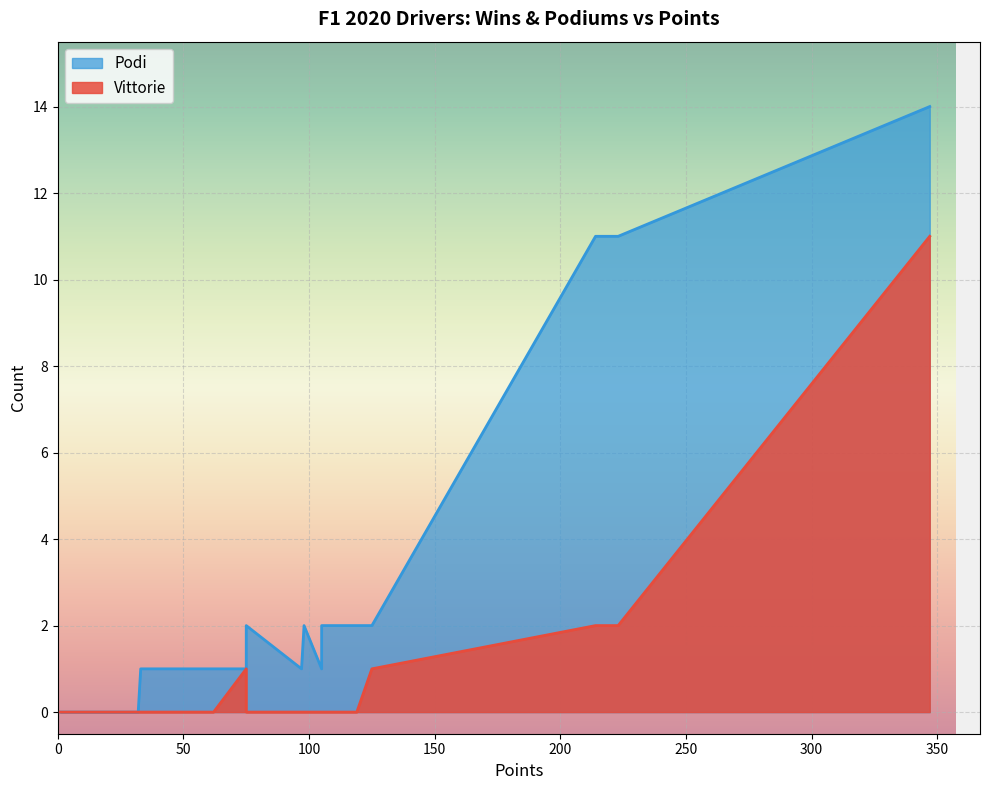

In Vittorie, how many points are higher than both neighbors (excluding endpoints)?

1